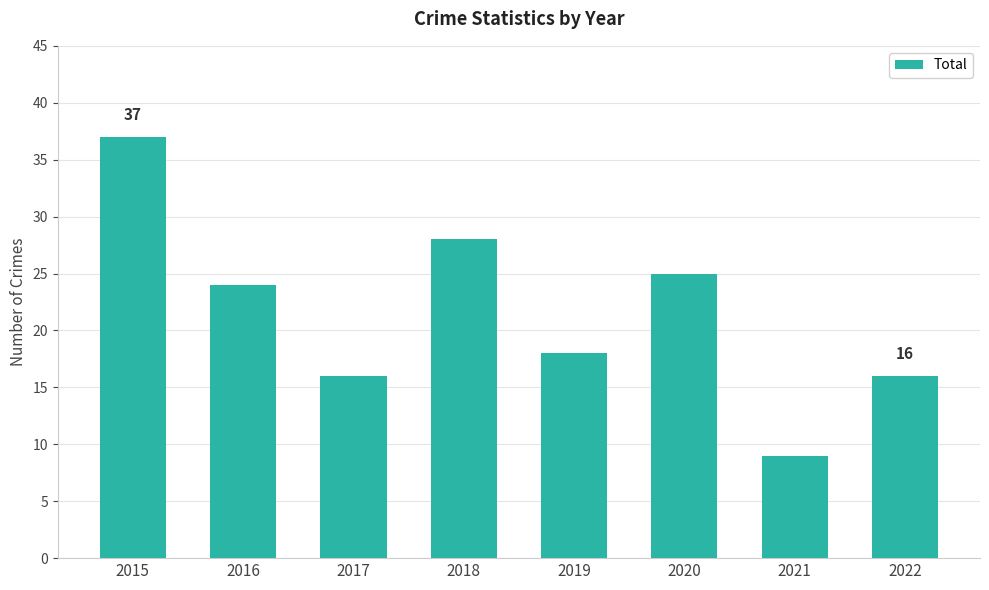

The value at 2018 is 28. True or false?

True